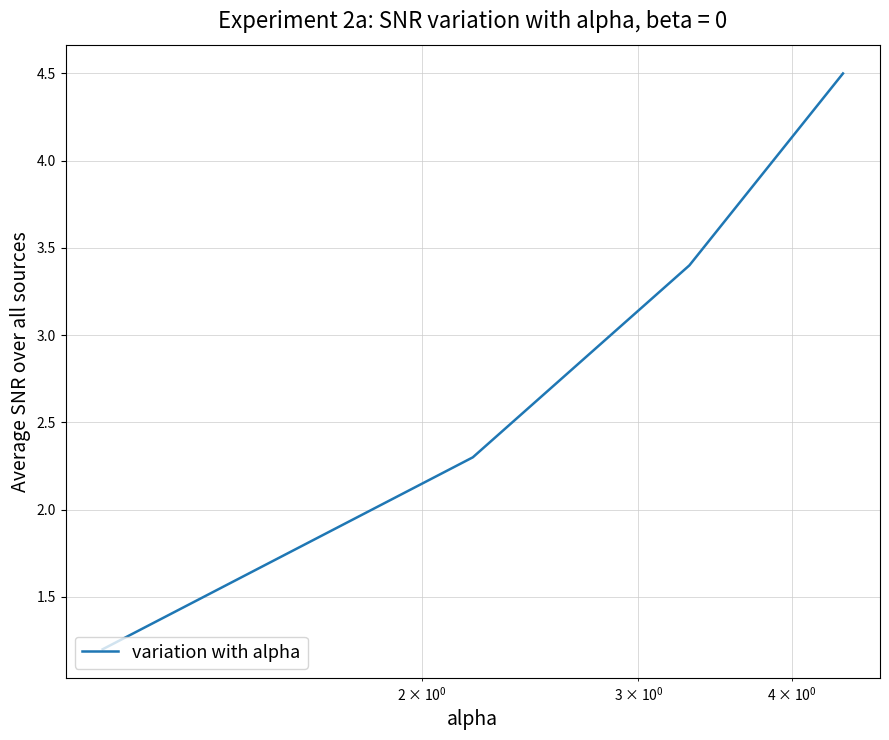

What is the minimum value shown in the chart?

1.2